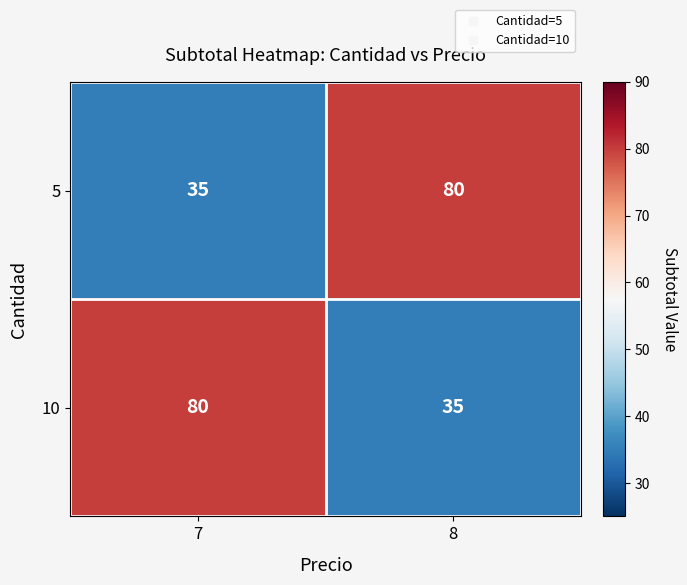

Is it true that 10 equals 35 at 8?

True